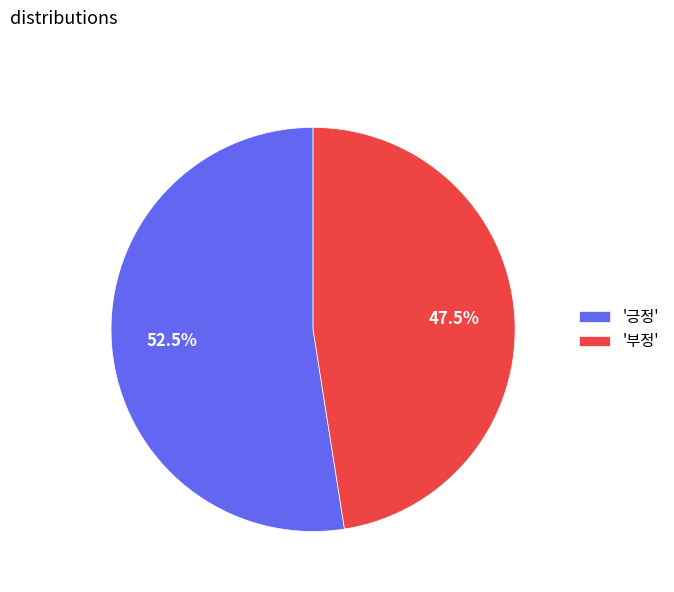

Which category accounts for the majority?

'긍정'